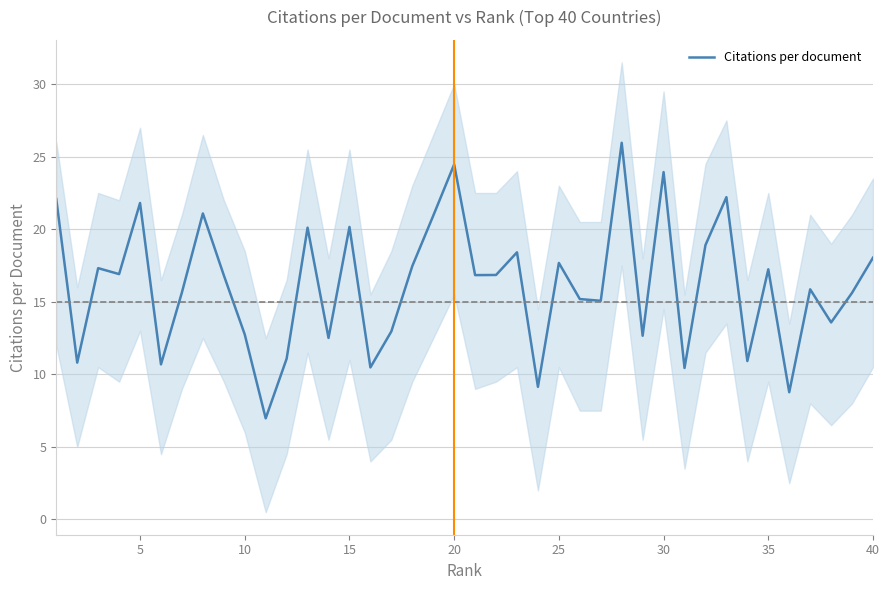

The Citations per document series shows 23.9 at 30. True or false?

True